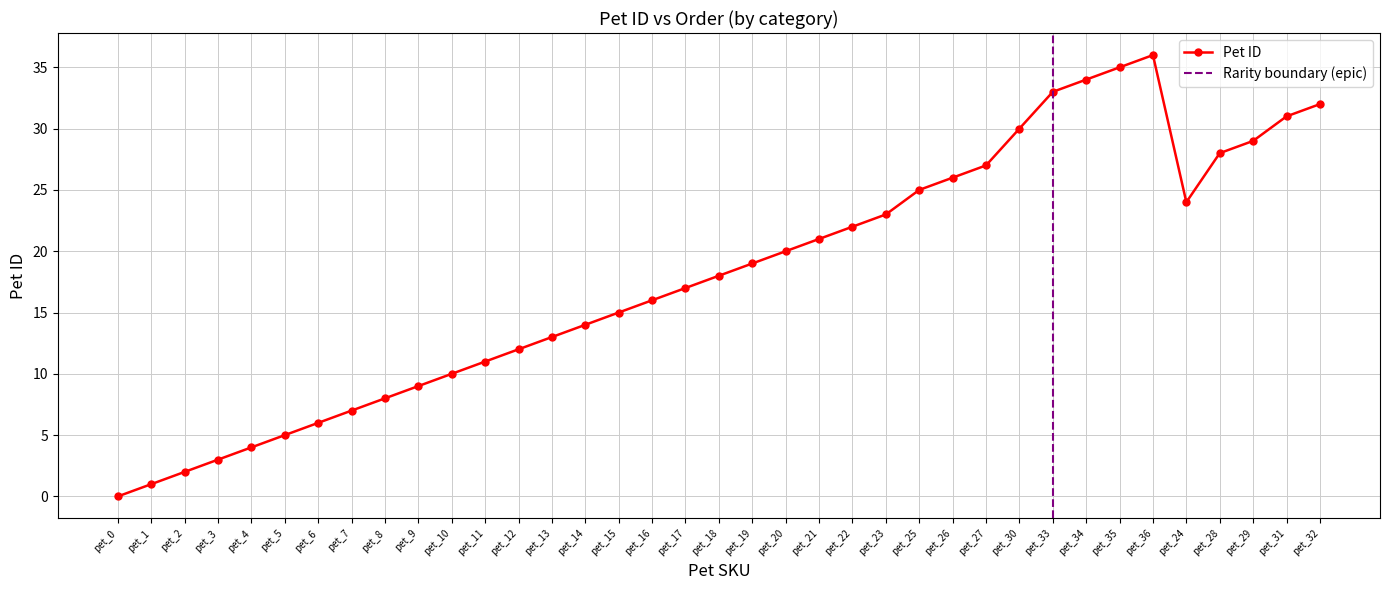

What is the value of the 21st point from the left?

20